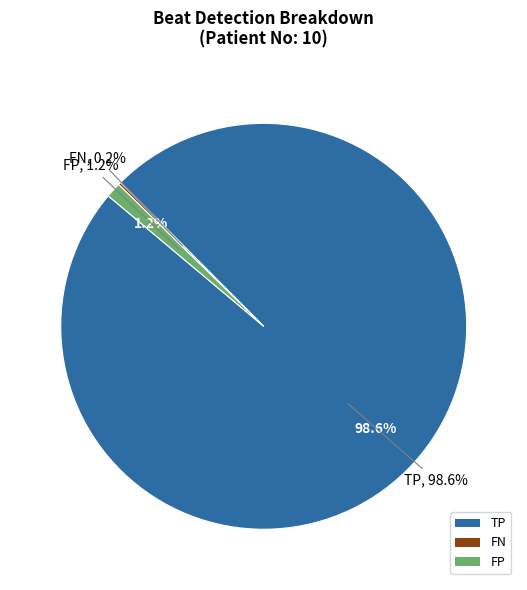

What is the largest slice in the pie chart?

TP